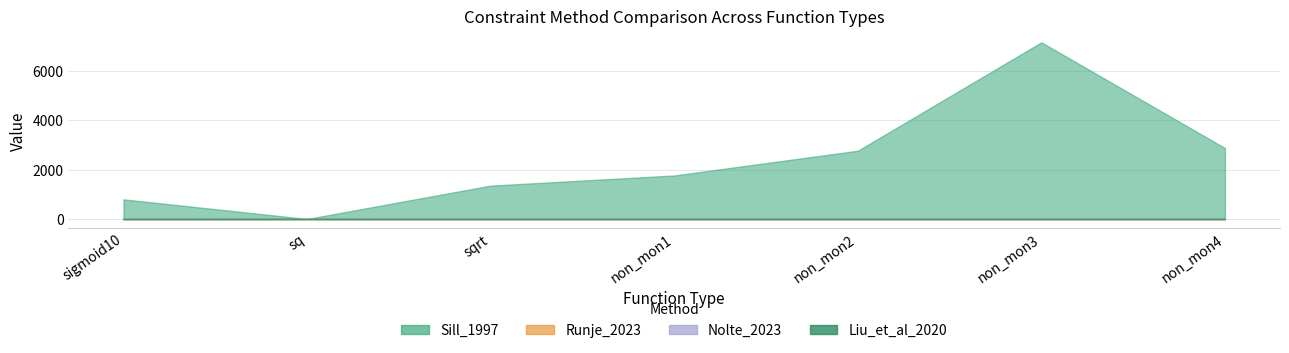

What is the value of the Sill_1997 point at the 5th from the left?

2767.9